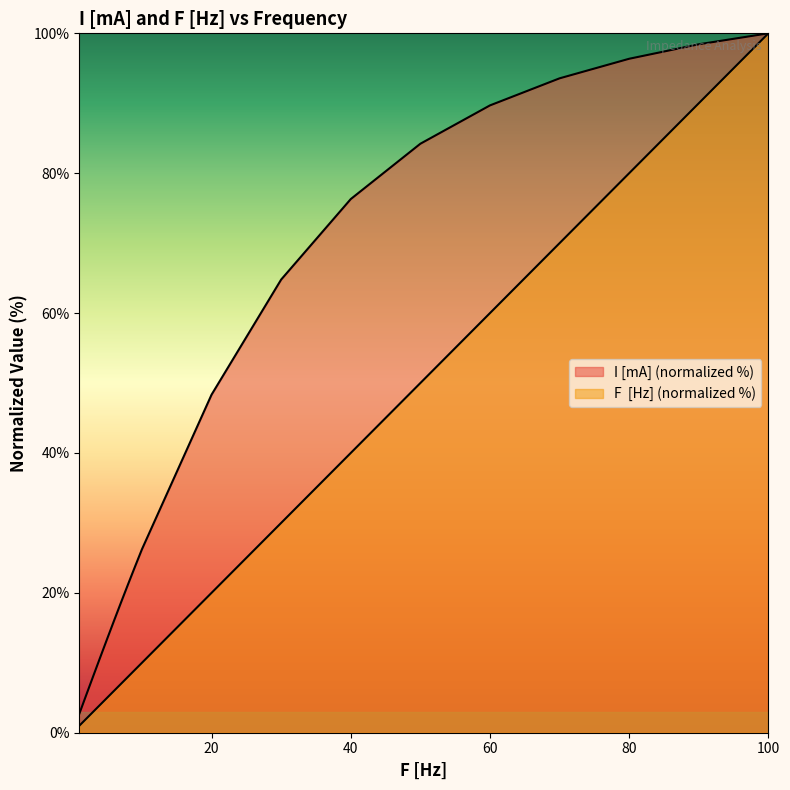

True or false: F  [Hz] and I [mA] intersect in this chart.

False